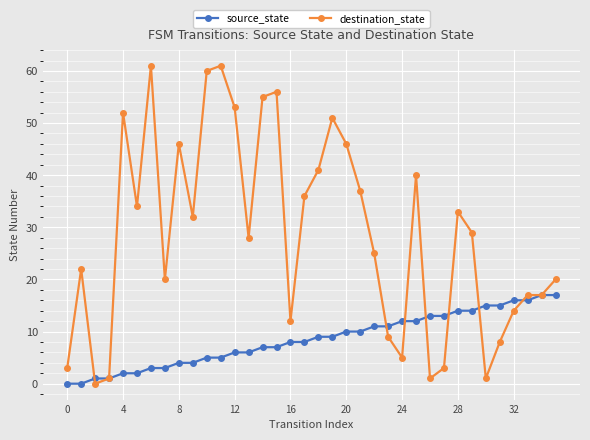

Which series has the largest total across all categories?

destination_state